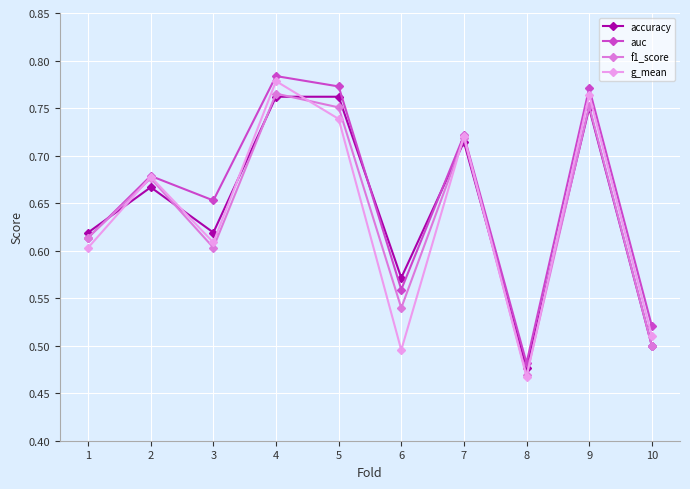

What is the difference between the maximum and minimum values in the f1_score series?

0.3